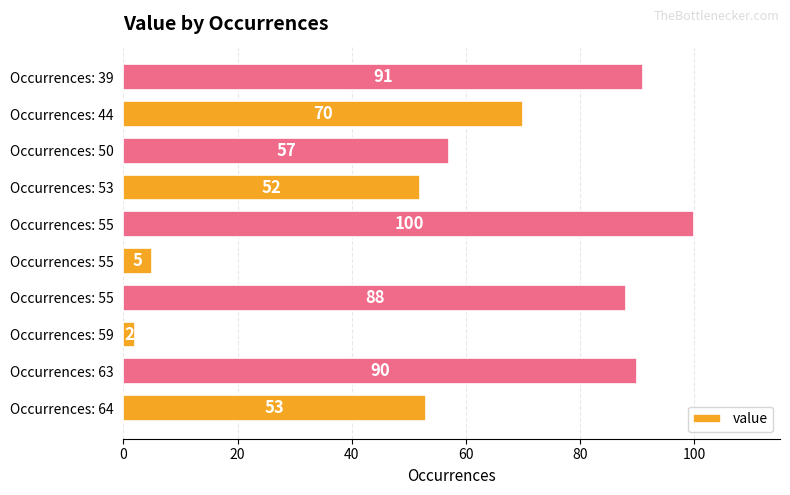

How many bars are there in total?

10